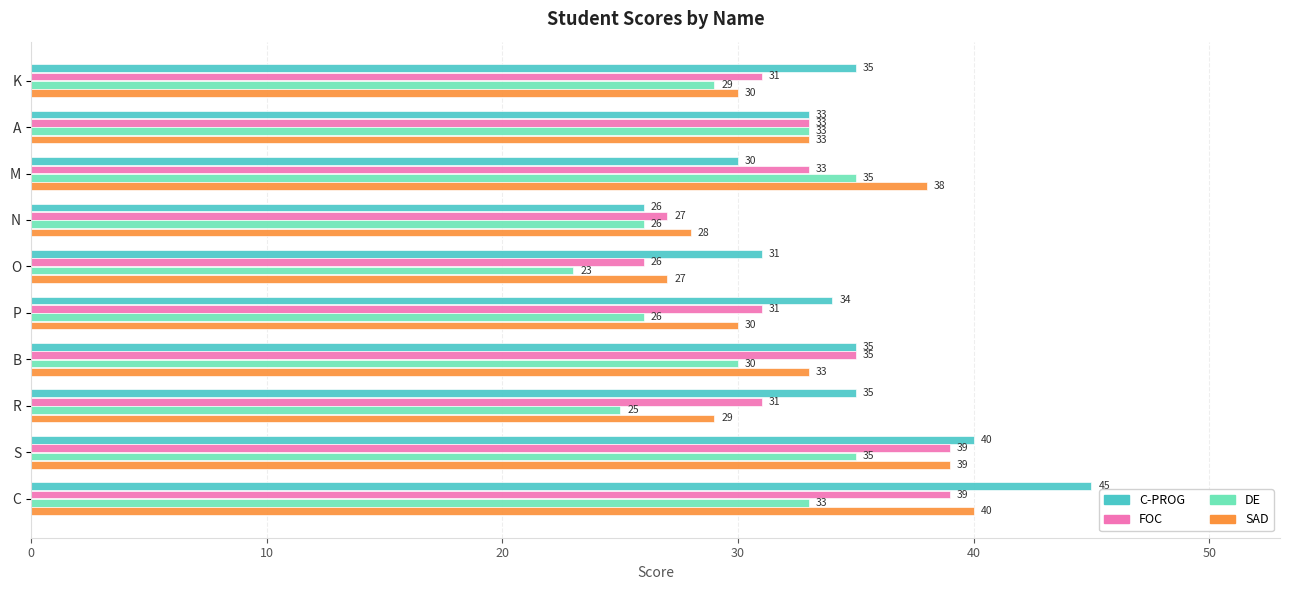

How many data points in C-PROG are less than 35?

5